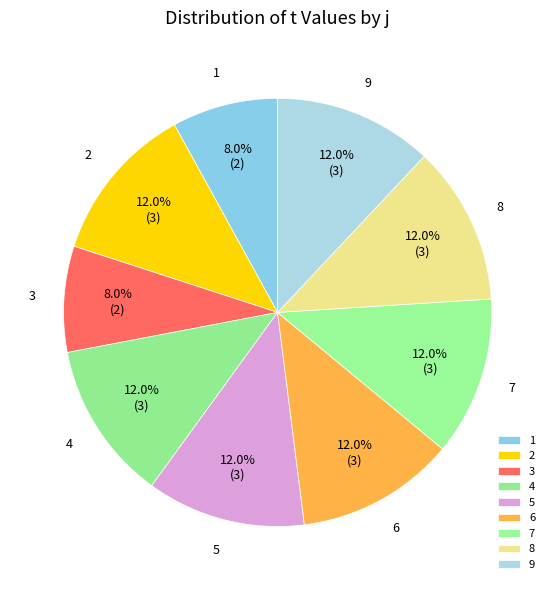

Do 1 and 4 together represent more than half of the pie?

No